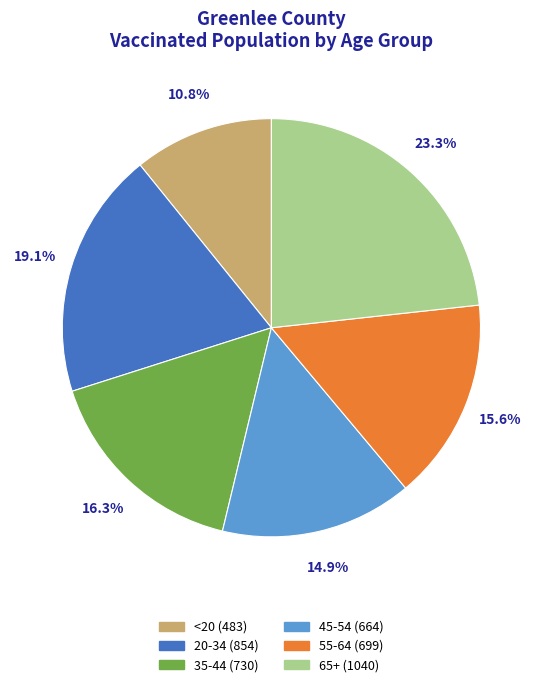

To the nearest percent, what percentage of the pie is 45-54?

15%